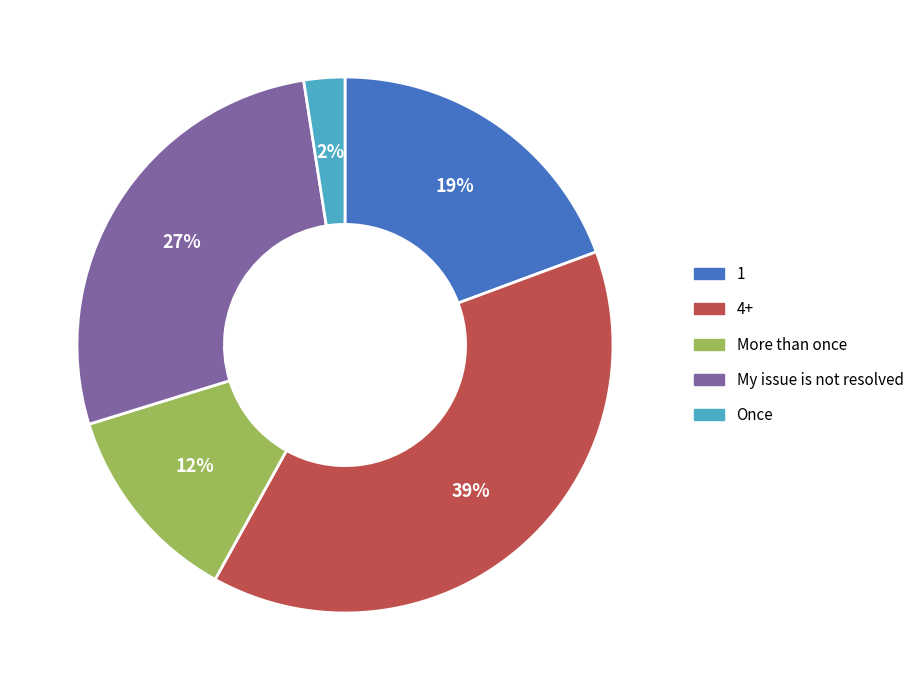

Is it true that My issue is not resolved is 33% of the pie?

False